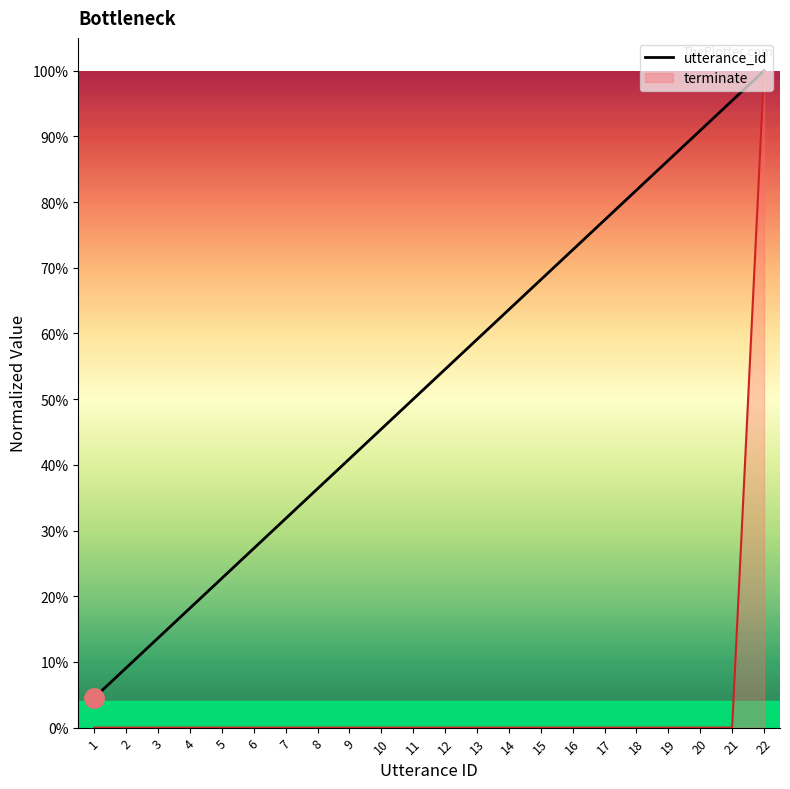

The value at 20 is 0.9. True or false?

True